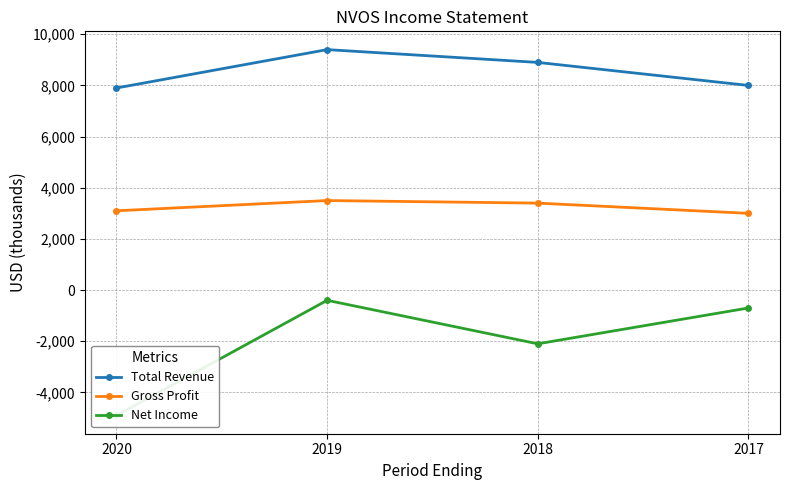

True or false: Net Income and Total Revenue cross at least once.

False